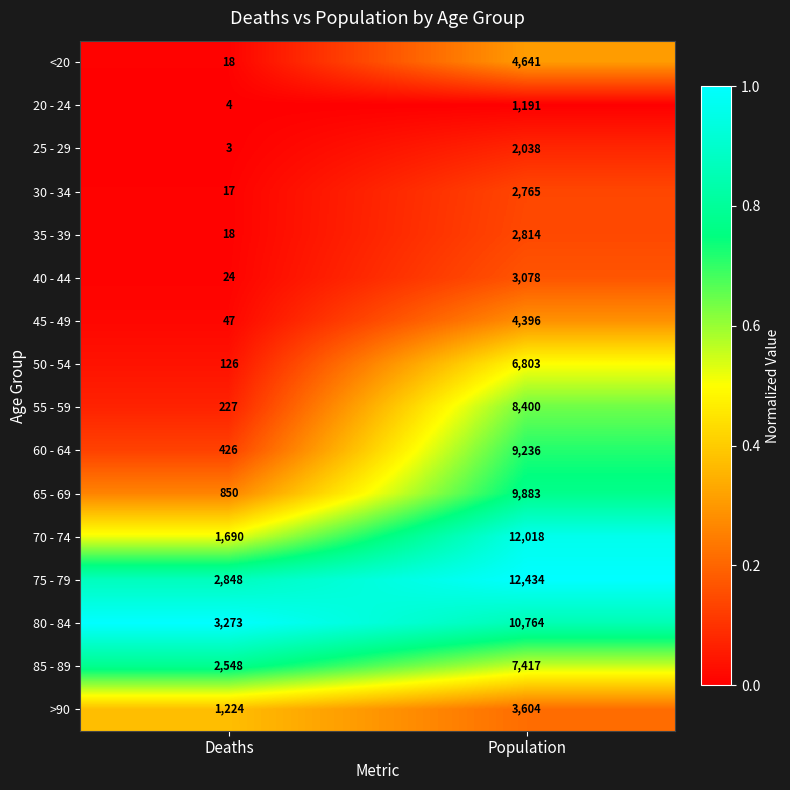

Which series has the largest range (max minus min)?

70 - 74